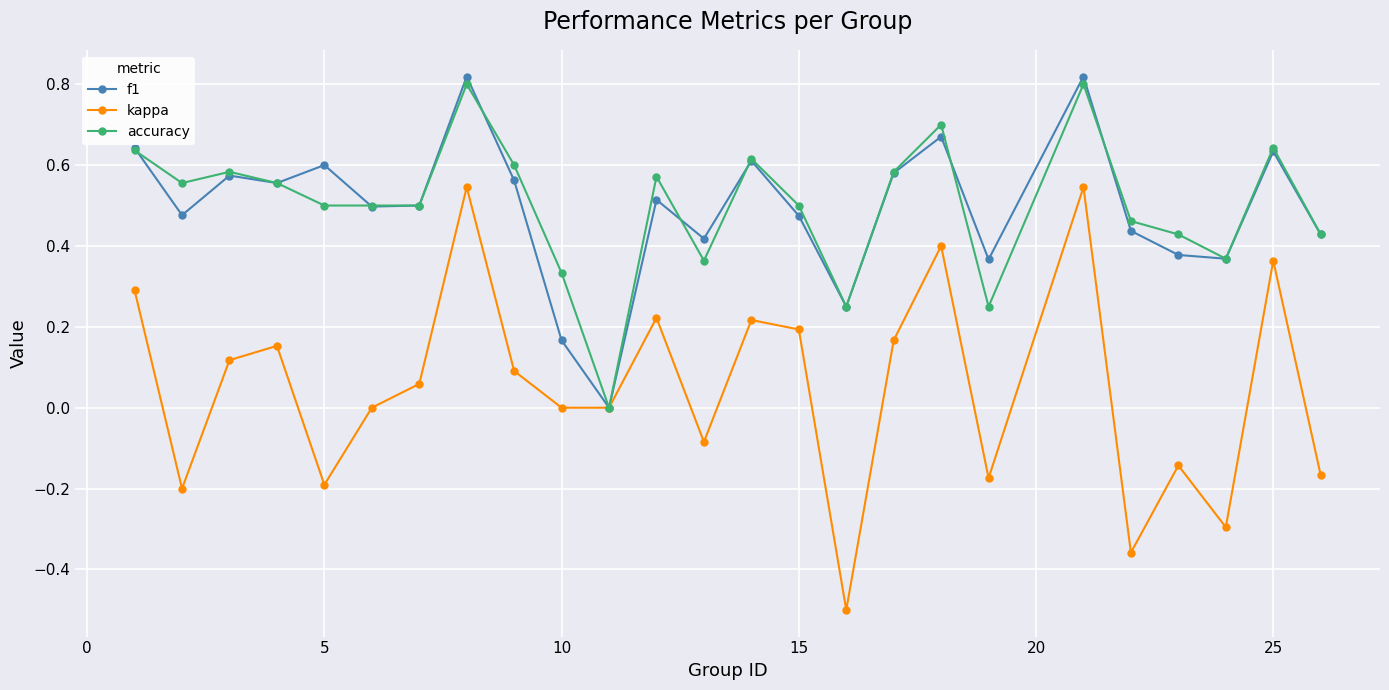

True or false: f1 has more than 0 points higher than both neighbors.

True